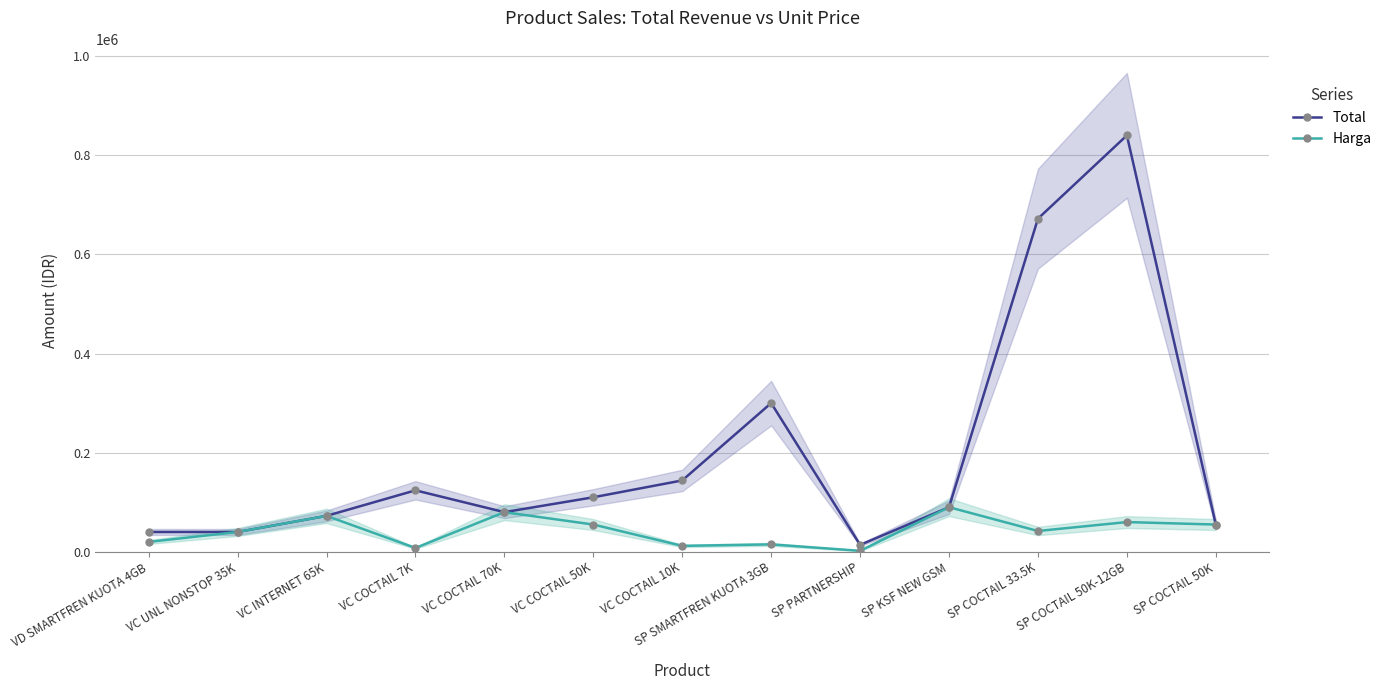

In Harga, how many points are lower than both neighbors (excluding endpoints)?

4